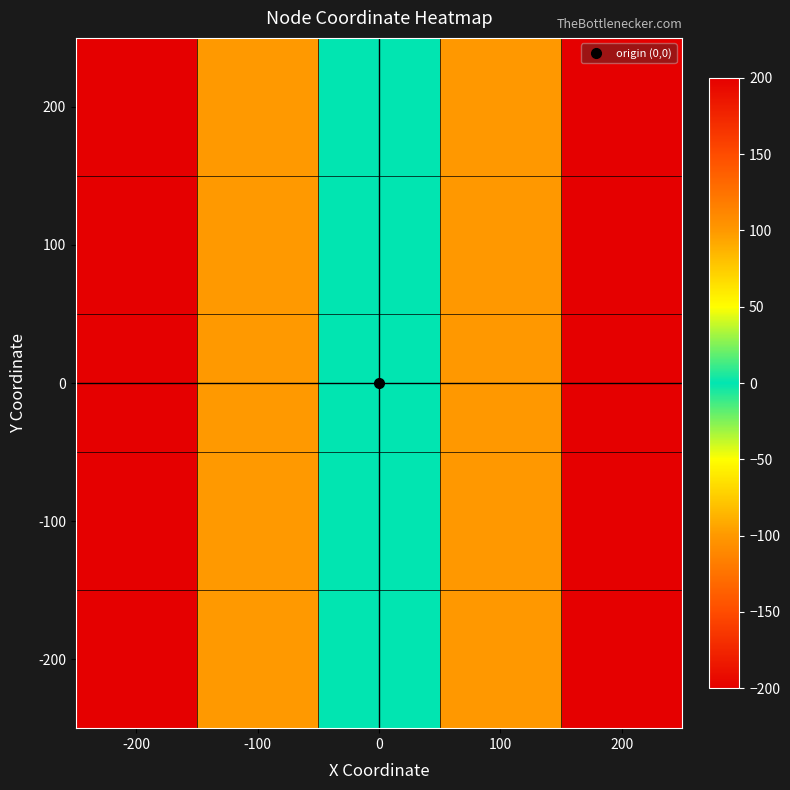

Reading left to right, transcribe all the data shown in this chart.

200: -200=-200	-100=-100	0=0	100=100	200=200
100: -200=-200	-100=-100	0=0	100=100	200=200
0: -200=-200	-100=-100	0=0	100=100	200=200
-100: -200=-200	-100=-100	0=0	100=100	200=200
-200: -200=-200	-100=-100	0=0	100=100	200=200